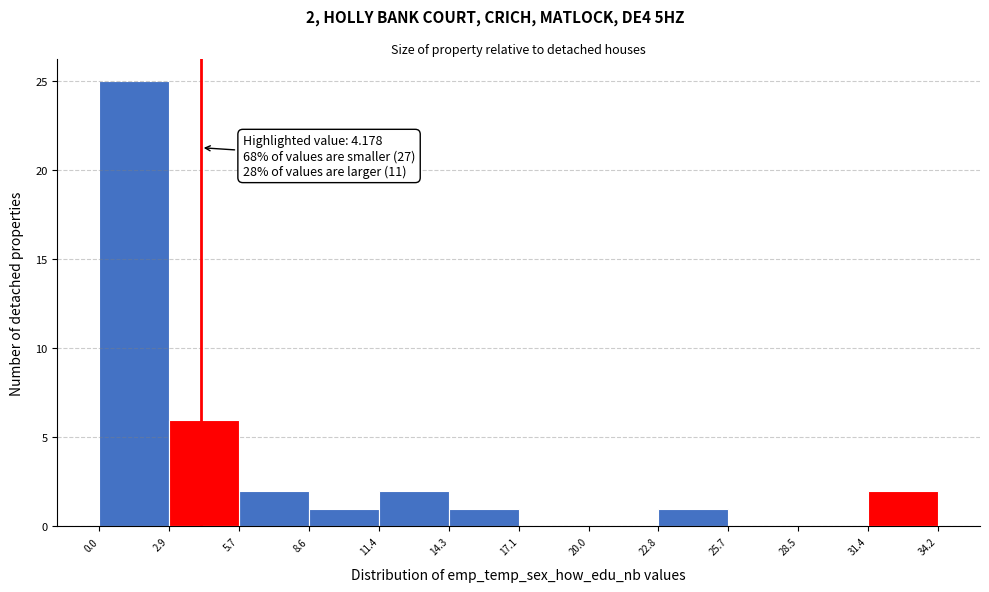

Which range on the x-axis has the tallest bar?

0.0 to 2.9